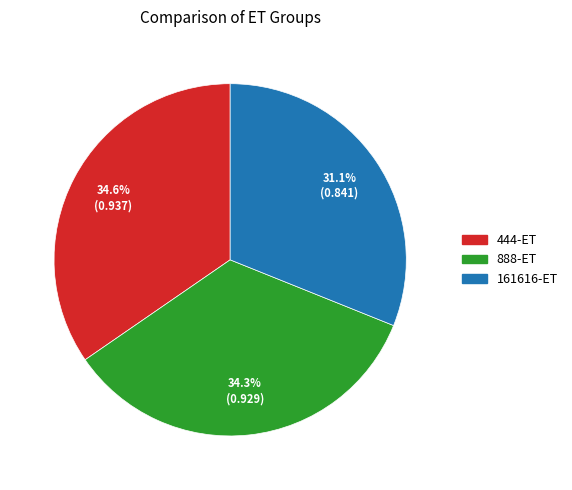

Which category has the smallest portion of the pie?

161616-ET